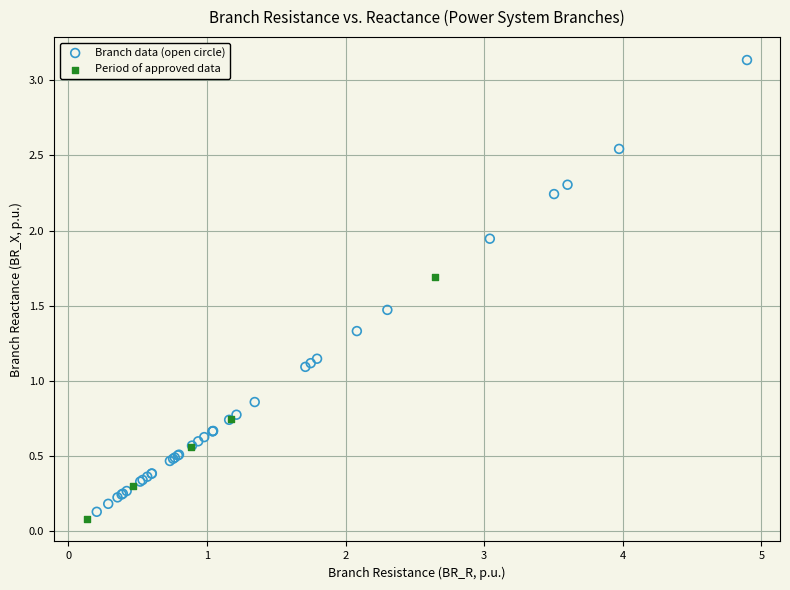

Which series contains the highest Y value?

Branch data (open circle)